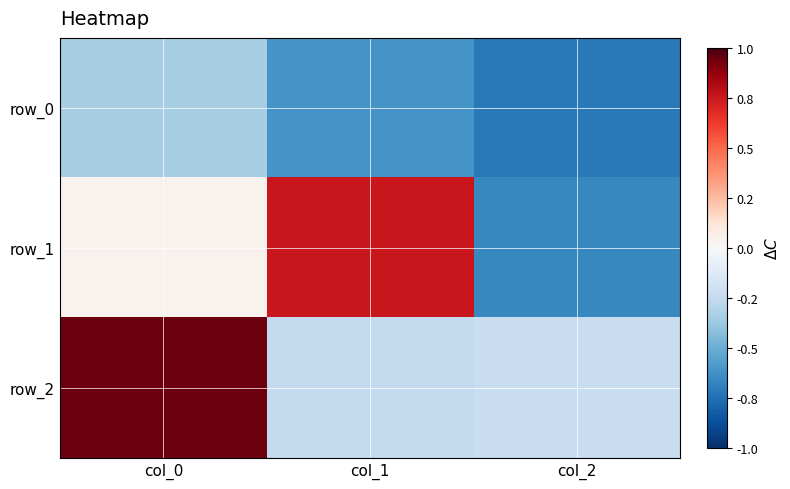

What is the difference between the row_2 values at col_0 and col_1?

1.2